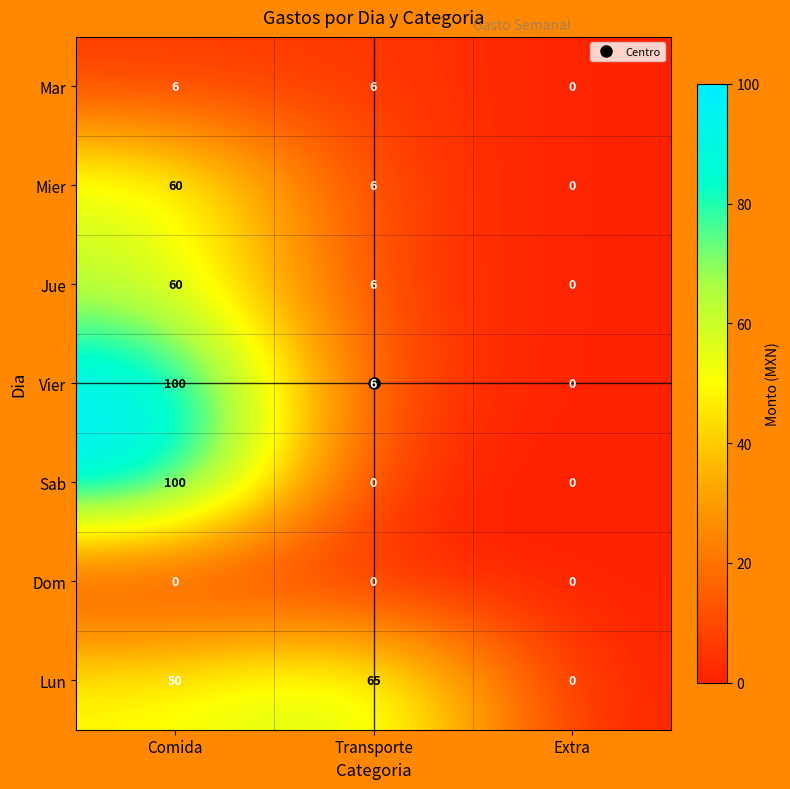

At which label does Mier reach its peak?

Comida